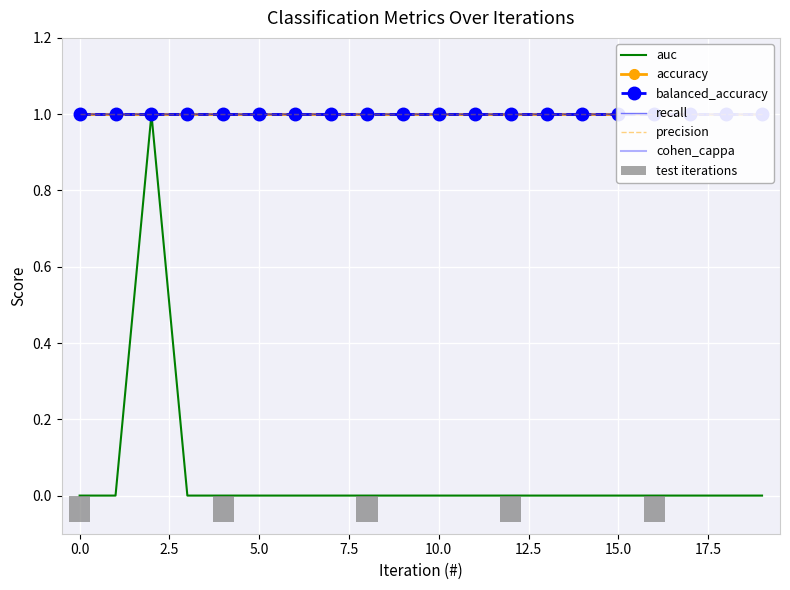

Which series has the largest total across all categories?

accuracy